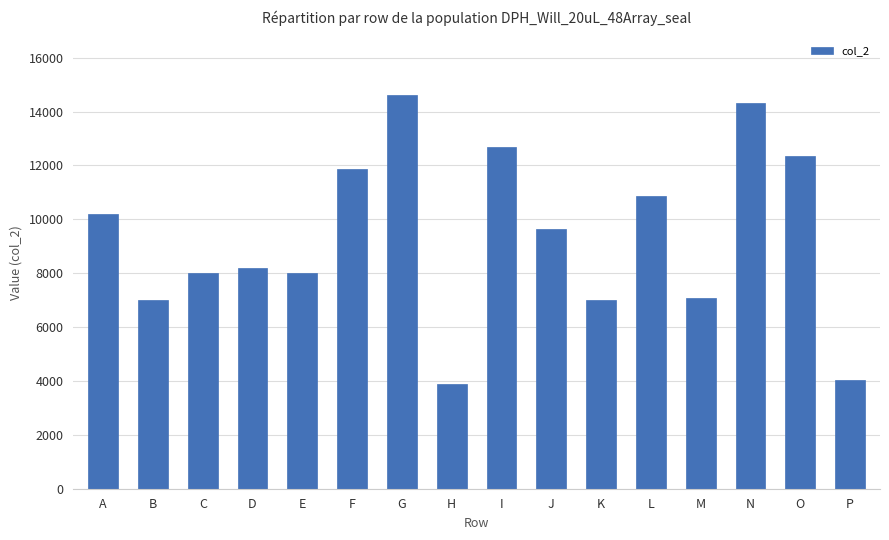

What is the value of the 16th bar from the left?

4037